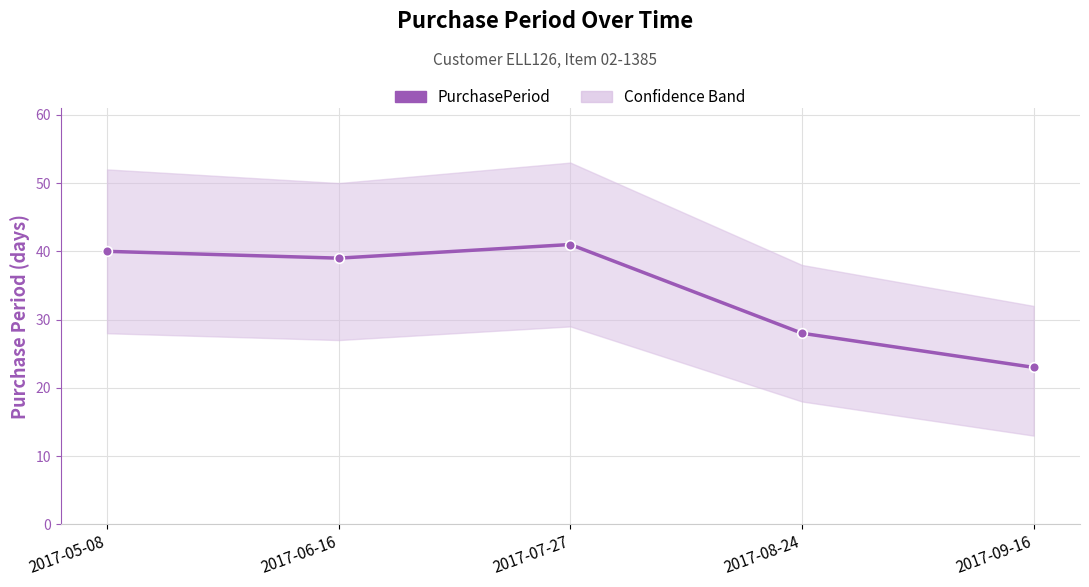

What is the sum of the values at 2017-09-16 and 2017-07-27?

64